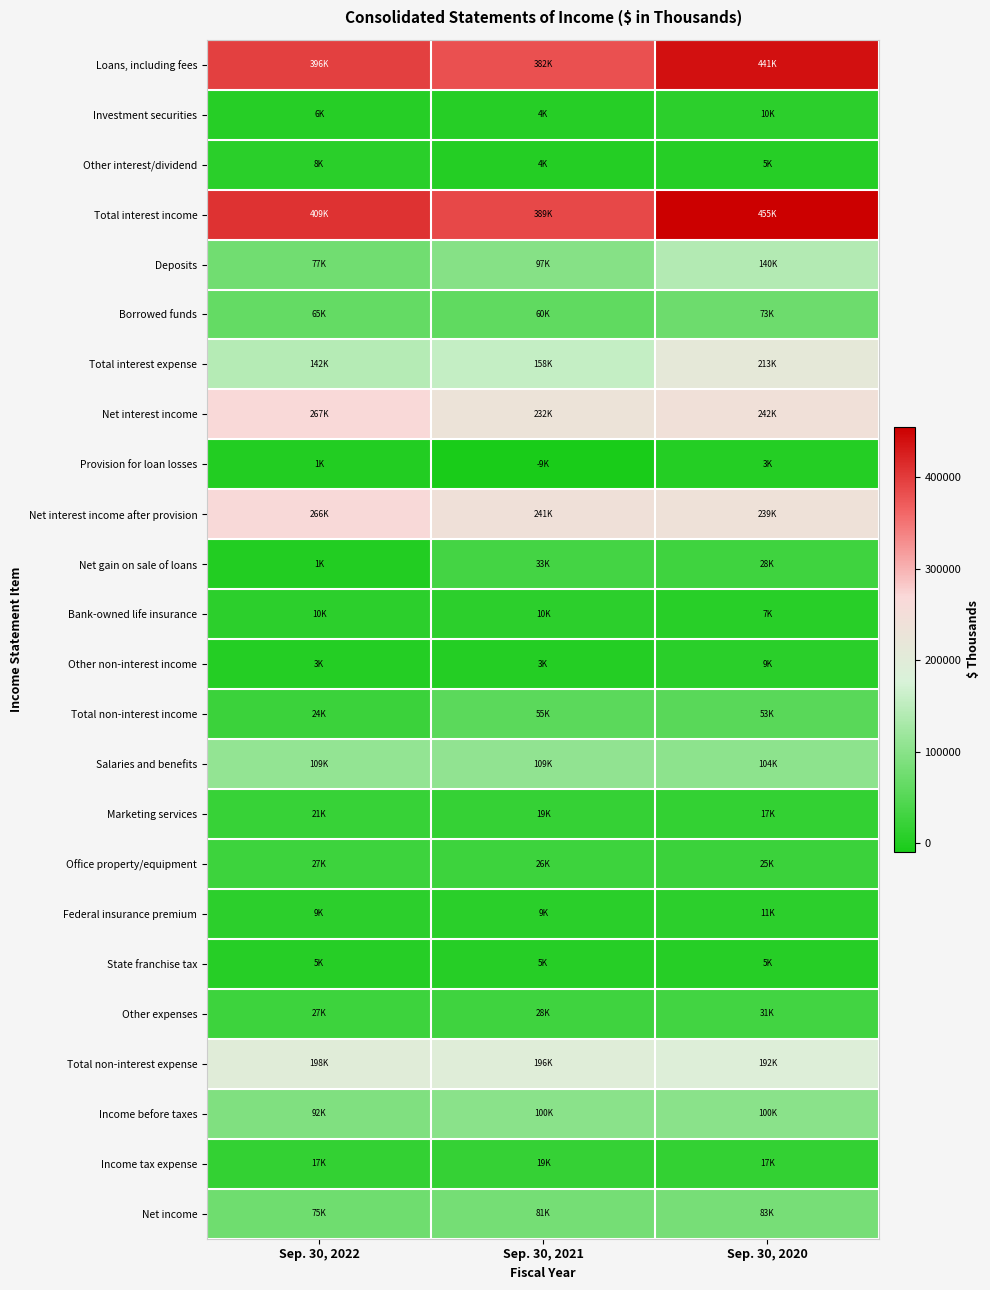

Reading right to left, transcribe all the data shown in this chart.

Loans, including fees: Sep. 30, 2020=440697	Sep. 30, 2021=381887	Sep. 30, 2022=395691
Investment securities: Sep. 30, 2020=9707	Sep. 30, 2021=3822	Sep. 30, 2022=5501
Other interest/dividend: Sep. 30, 2020=4894	Sep. 30, 2021=3642	Sep. 30, 2022=8141
Total interest income: Sep. 30, 2020=455298	Sep. 30, 2021=389351	Sep. 30, 2022=409333
Deposits: Sep. 30, 2020=140242	Sep. 30, 2021=97319	Sep. 30, 2022=76943
Borrowed funds: Sep. 30, 2020=72788	Sep. 30, 2021=60402	Sep. 30, 2022=64994
Total interest expense: Sep. 30, 2020=213030	Sep. 30, 2021=157721	Sep. 30, 2022=141937
Net interest income: Sep. 30, 2020=242268	Sep. 30, 2021=231630	Sep. 30, 2022=267396
Provision for loan losses: Sep. 30, 2020=3000	Sep. 30, 2021=-9000	Sep. 30, 2022=1000
Net interest income after provision: Sep. 30, 2020=239268	Sep. 30, 2021=240630	Sep. 30, 2022=266396
Net gain on sale of loans: Sep. 30, 2020=28443	Sep. 30, 2021=33082	Sep. 30, 2022=1136
Bank-owned life insurance: Sep. 30, 2020=7153	Sep. 30, 2021=9961	Sep. 30, 2022=9984
Other non-interest income: Sep. 30, 2020=8857	Sep. 30, 2021=2654	Sep. 30, 2022=2750
Total non-interest income: Sep. 30, 2020=53251	Sep. 30, 2021=55299	Sep. 30, 2022=23804
Salaries and benefits: Sep. 30, 2020=104008	Sep. 30, 2021=108867	Sep. 30, 2022=109339
Marketing services: Sep. 30, 2020=16512	Sep. 30, 2021=19174	Sep. 30, 2022=21263
Office property/equipment: Sep. 30, 2020=25296	Sep. 30, 2021=25710	Sep. 30, 2022=26783
Federal insurance premium: Sep. 30, 2020=10625	Sep. 30, 2021=9085	Sep. 30, 2022=9361
State franchise tax: Sep. 30, 2020=4690	Sep. 30, 2021=4663	Sep. 30, 2022=4859
Other expenses: Sep. 30, 2020=31143	Sep. 30, 2021=28336	Sep. 30, 2022=26541
Total non-interest expense: Sep. 30, 2020=192274	Sep. 30, 2021=195835	Sep. 30, 2022=198146
Income before taxes: Sep. 30, 2020=100245	Sep. 30, 2021=100094	Sep. 30, 2022=92054
Income tax expense: Sep. 30, 2020=16928	Sep. 30, 2021=19087	Sep. 30, 2022=17489
Net income: Sep. 30, 2020=83317	Sep. 30, 2021=81007	Sep. 30, 2022=74565